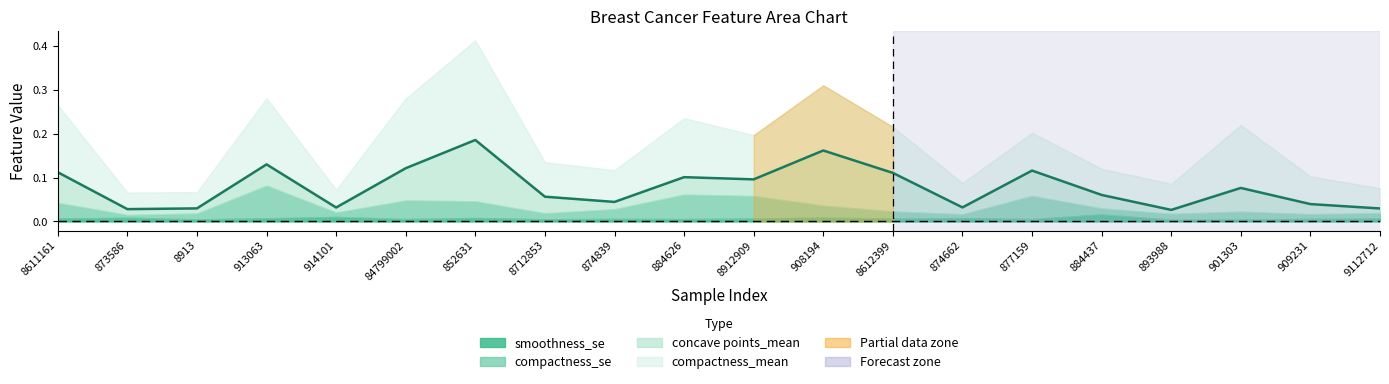

The chart shows a value of 0.0 at 8912909. True or false?

False